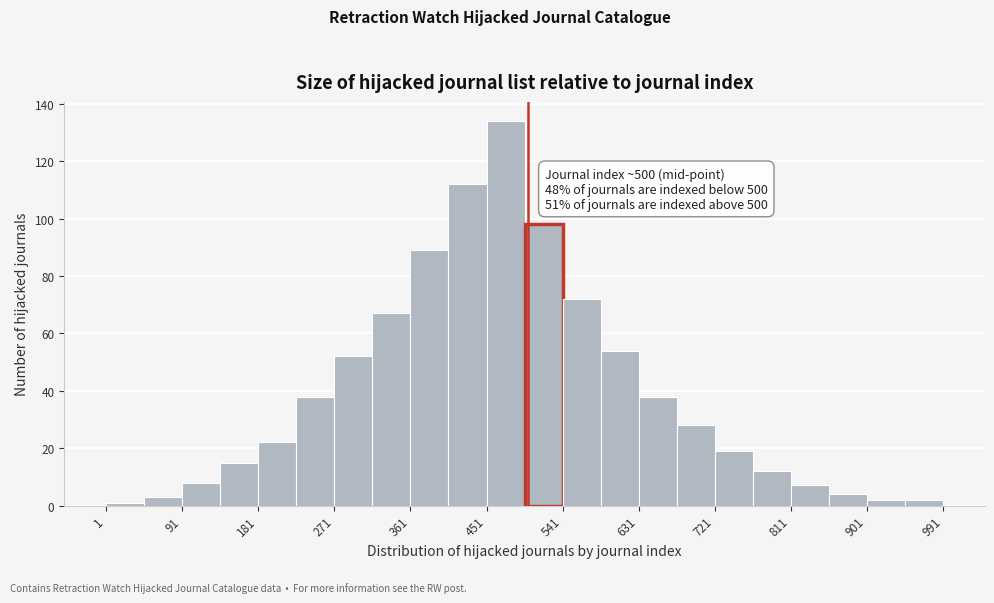

Over which range of the x-axis is the bar tallest?

451 to 496